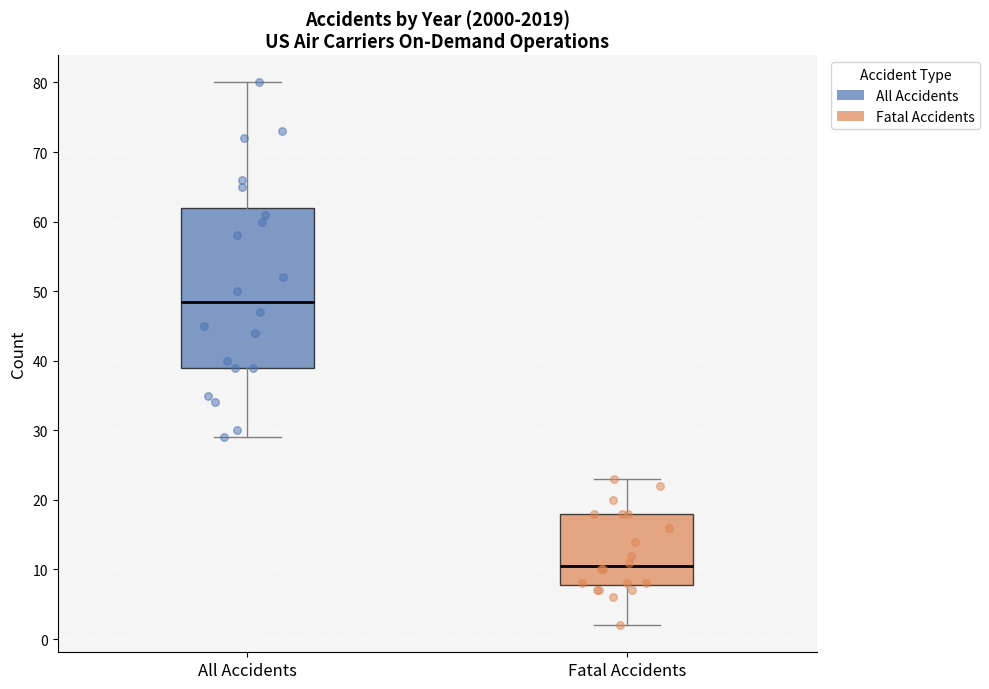

Which box is the tallest, from its lower edge to its upper edge?

All Accidents